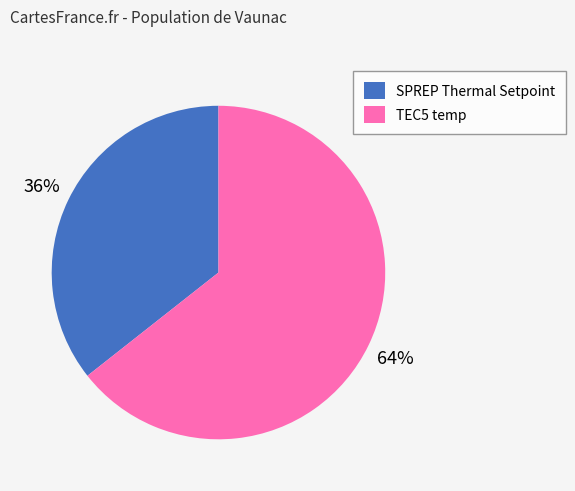

To the nearest percent, what is the average slice percentage?

50%